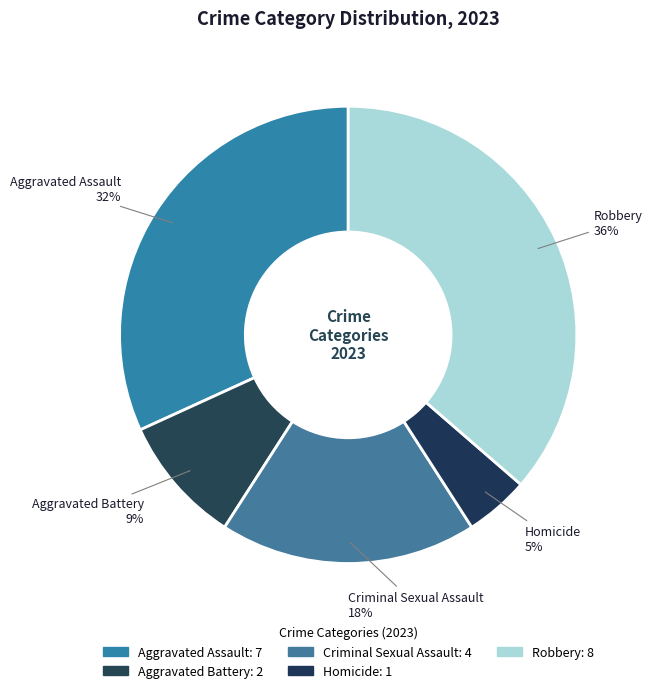

Rank the categories by value from lowest to highest.

Homicide, Aggravated Battery, Criminal Sexual Assault, Aggravated Assault, Robbery